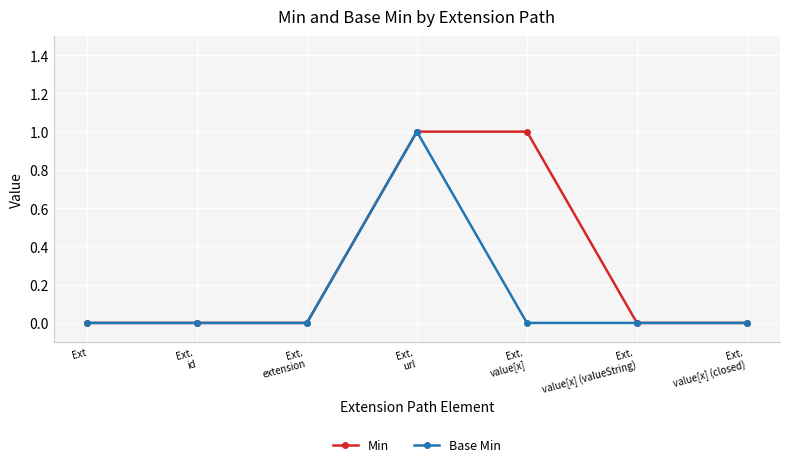

The value of Base Min at Ext.
id is 0. True or false?

True